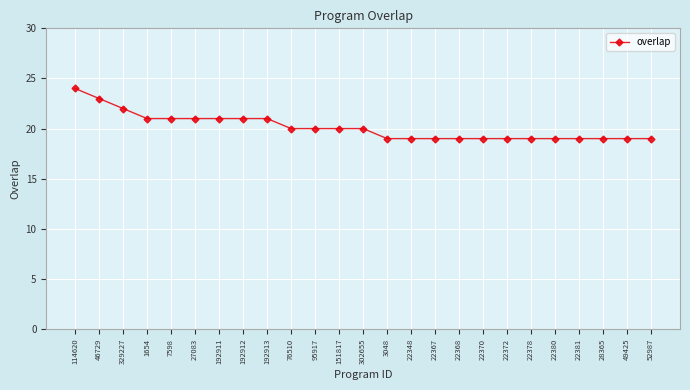

What is the value of the 24th point from the left?

19